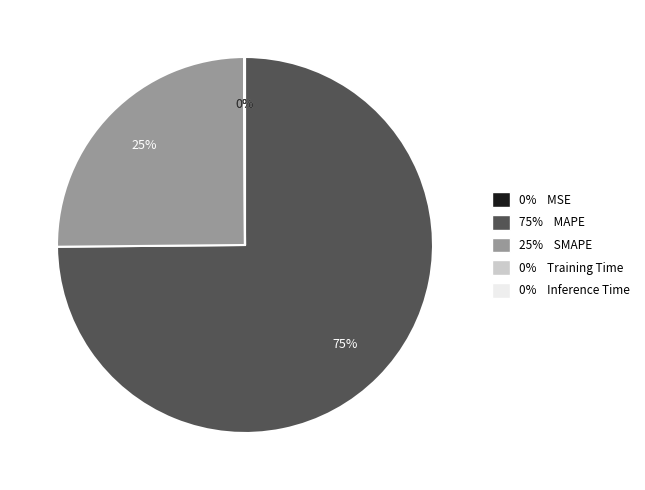

The 25% SMAPE slice represents 32% of the pie. True or false?

False